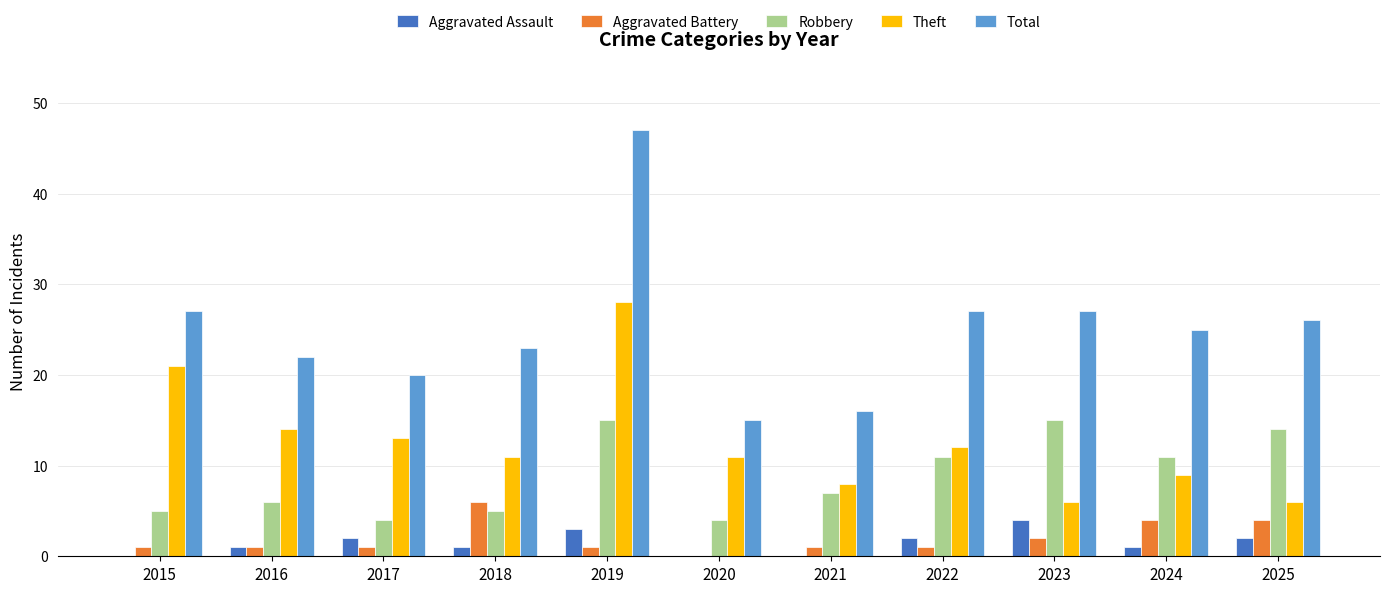

Which category has the highest value across all series?

2019